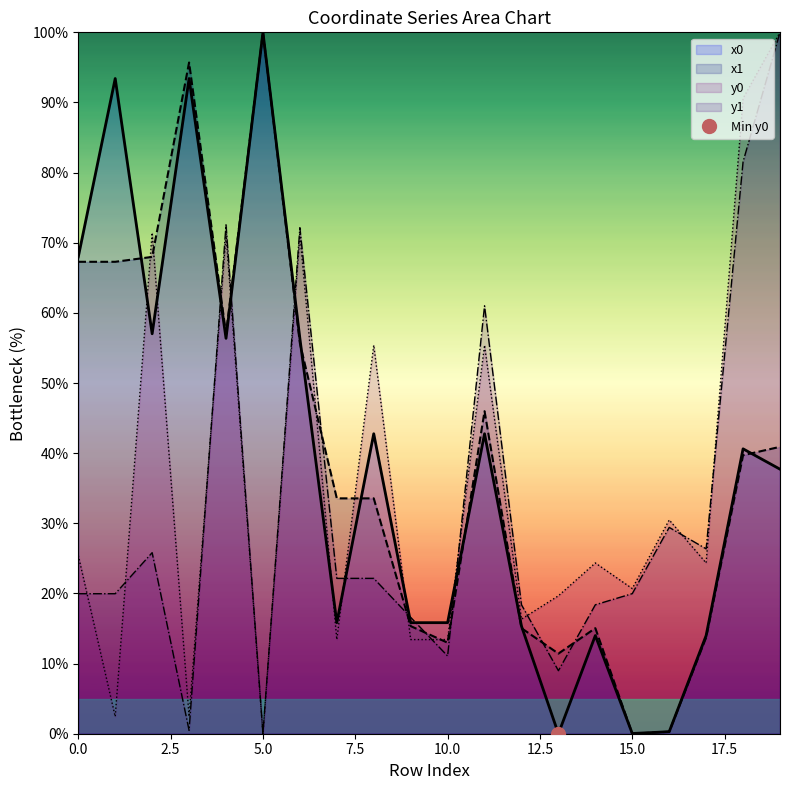

What is the total value across all series at 4?

257.2